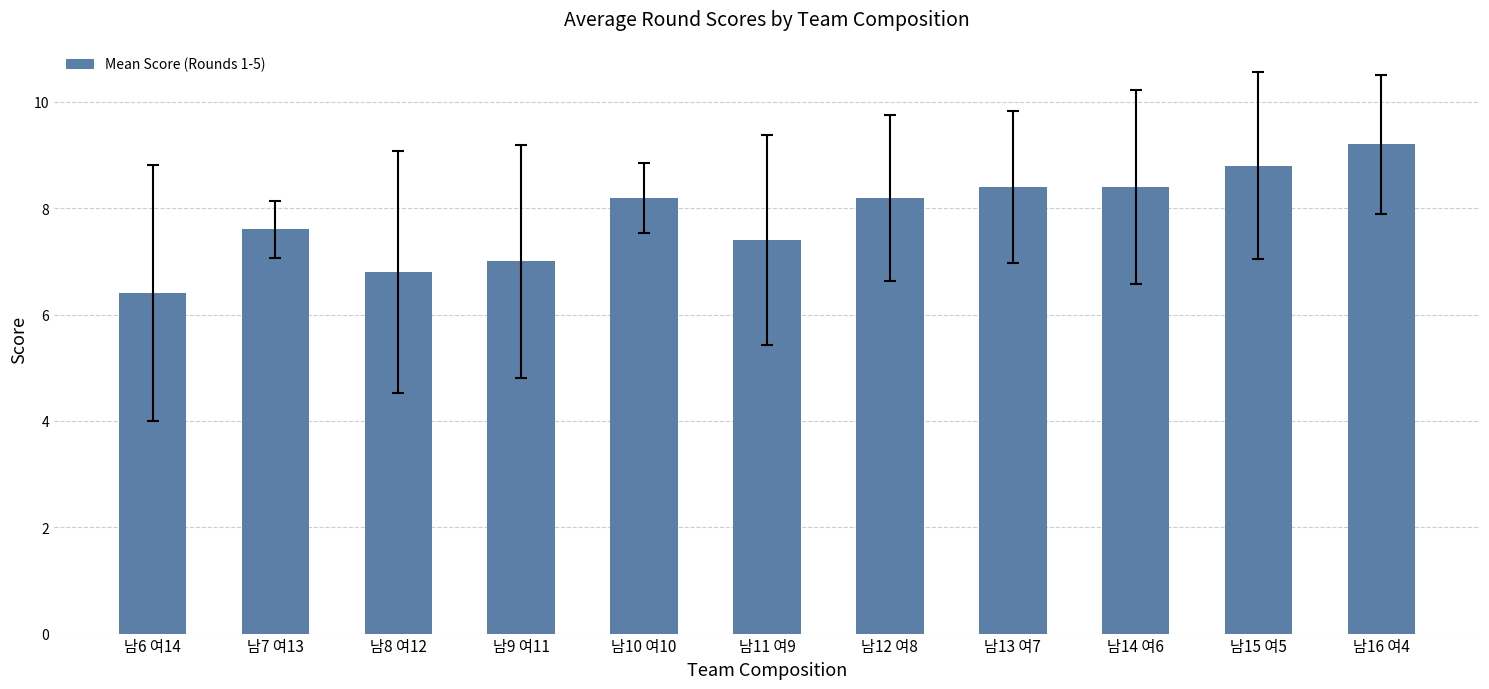

Which has a higher value, 남6 여14 or 남12 여8?

남12 여8